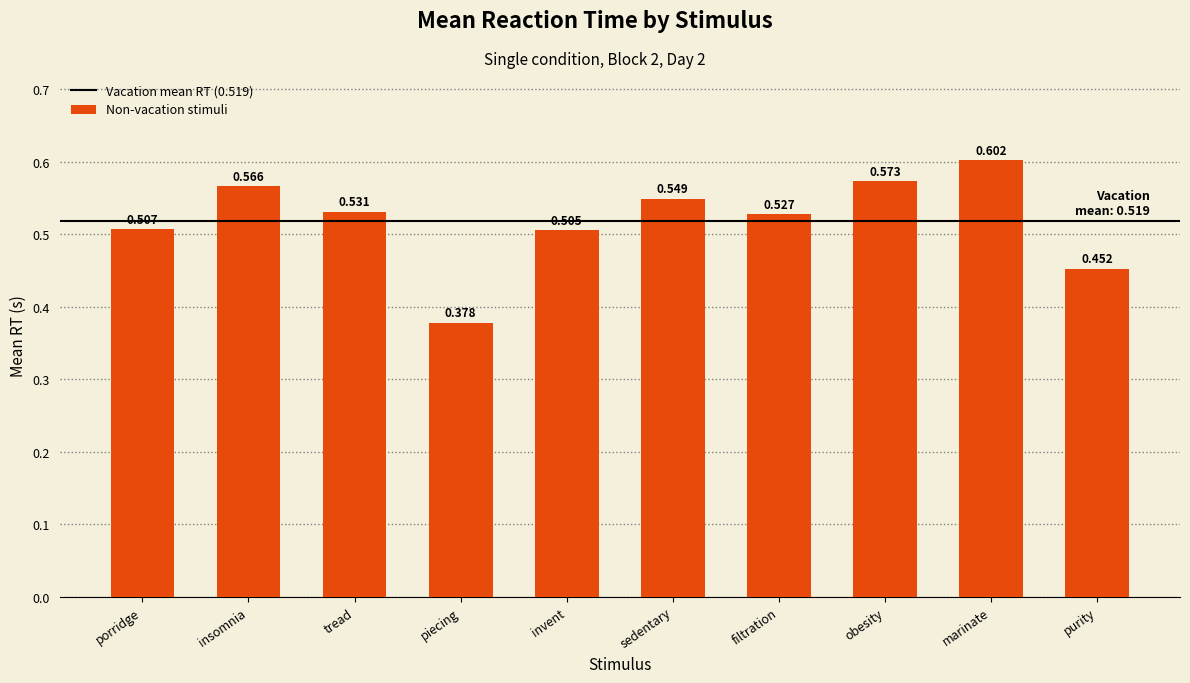

What is the sum of all values?

5.2